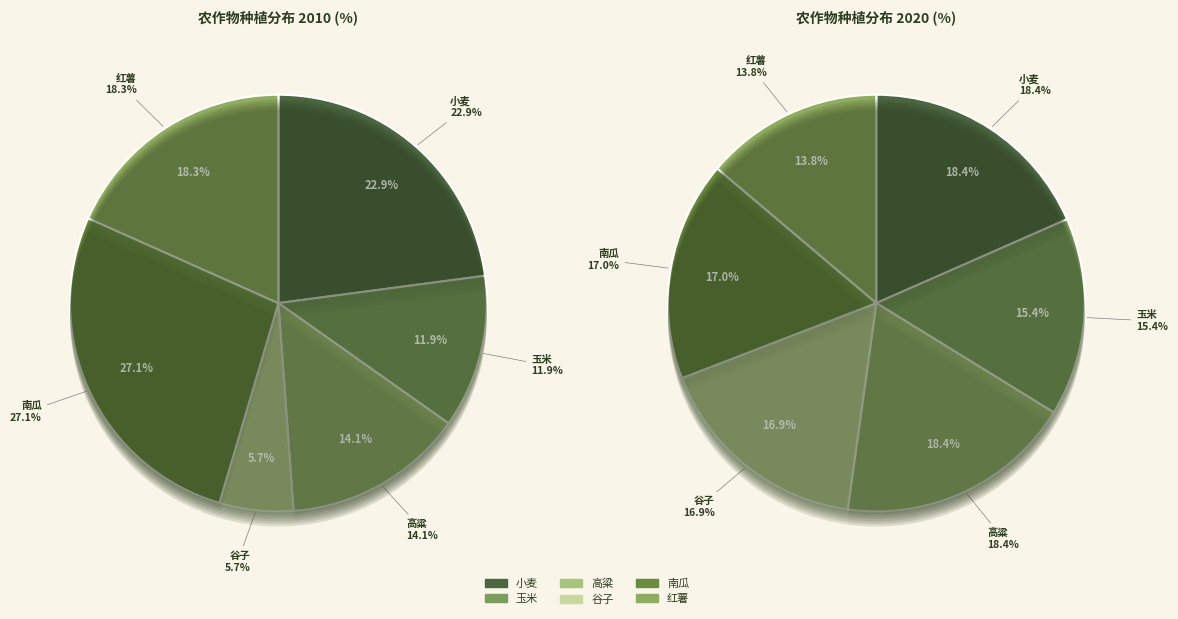

Is there any slice that represents more than half of the pie?

No